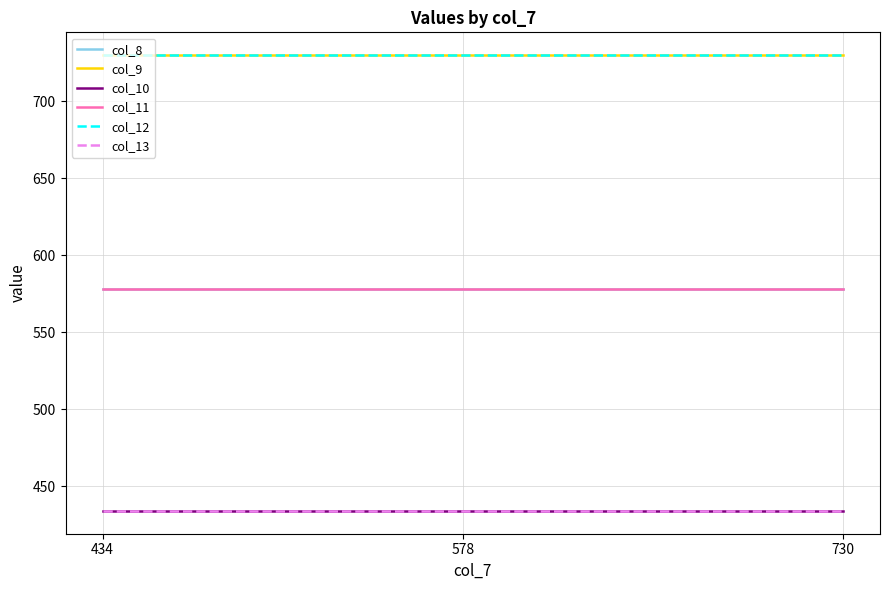

Which series changed the most between 578 and 730?

col_8